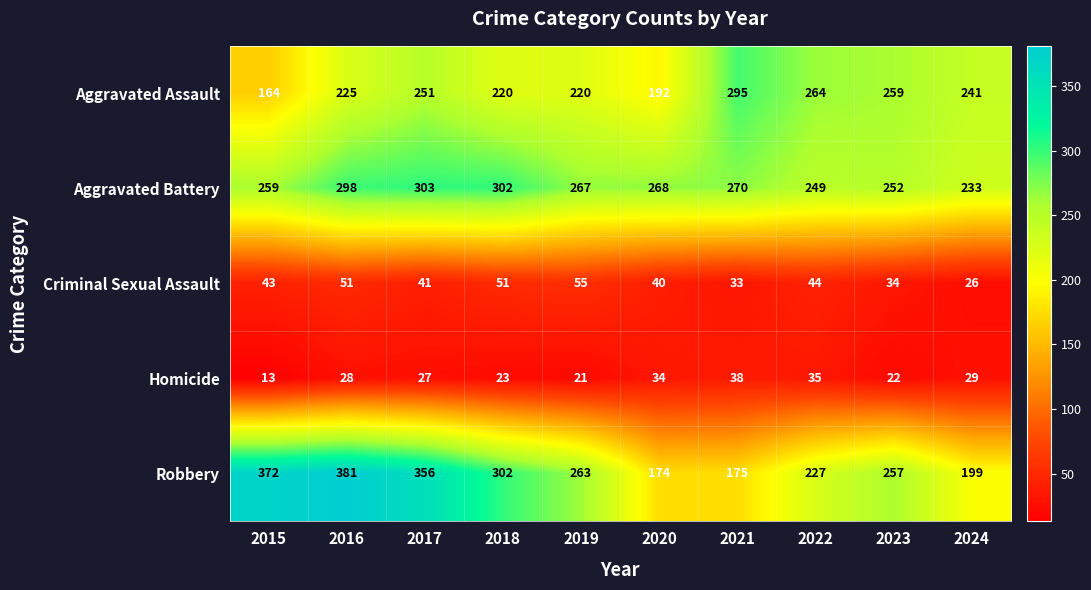

What is the sum of all Robbery values?

2706